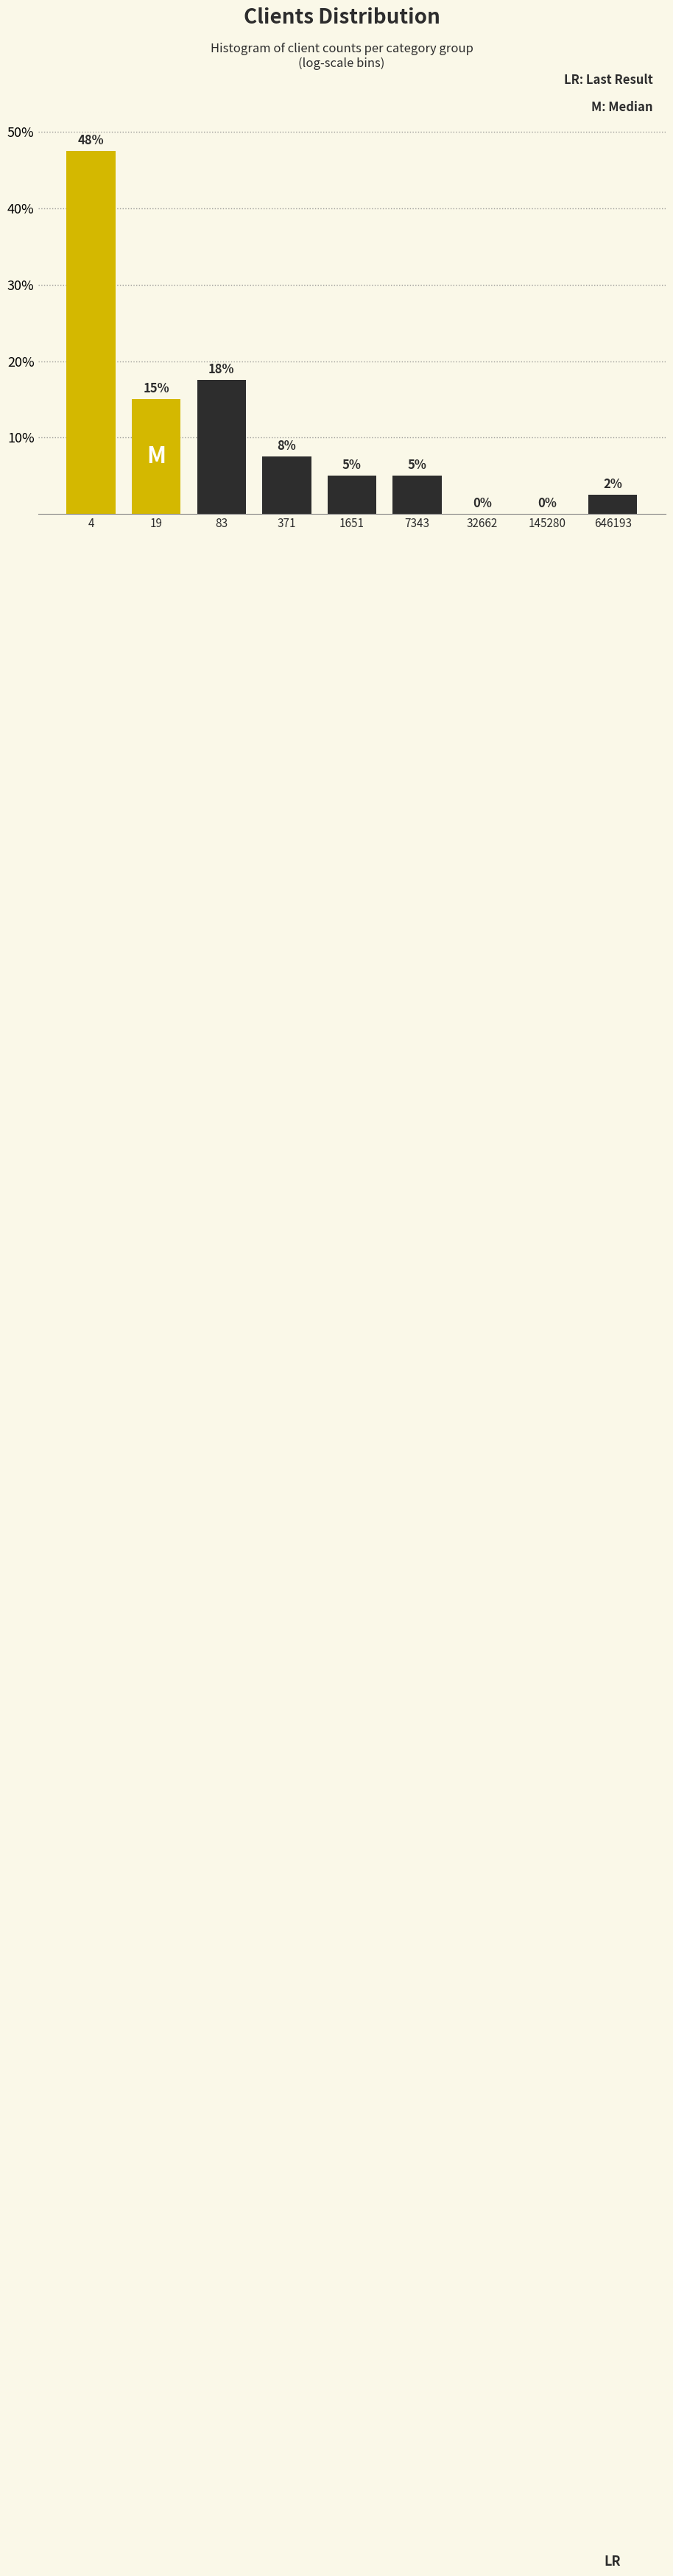

Which category has the highest value across all series?

4